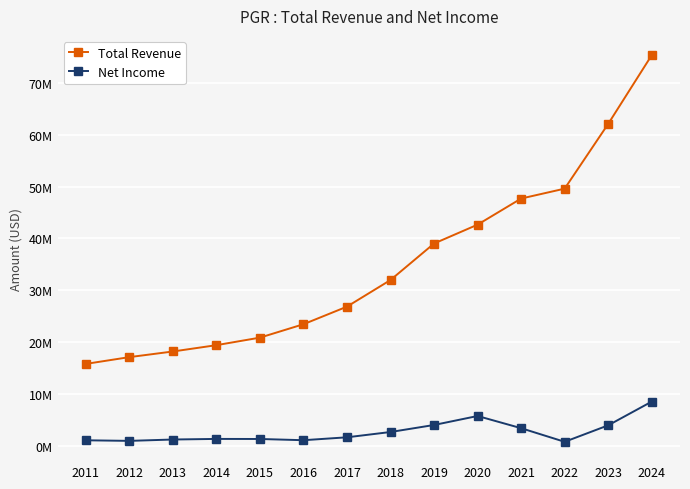

What is the difference between the maximum and minimum values in the Net Income series?

7758000